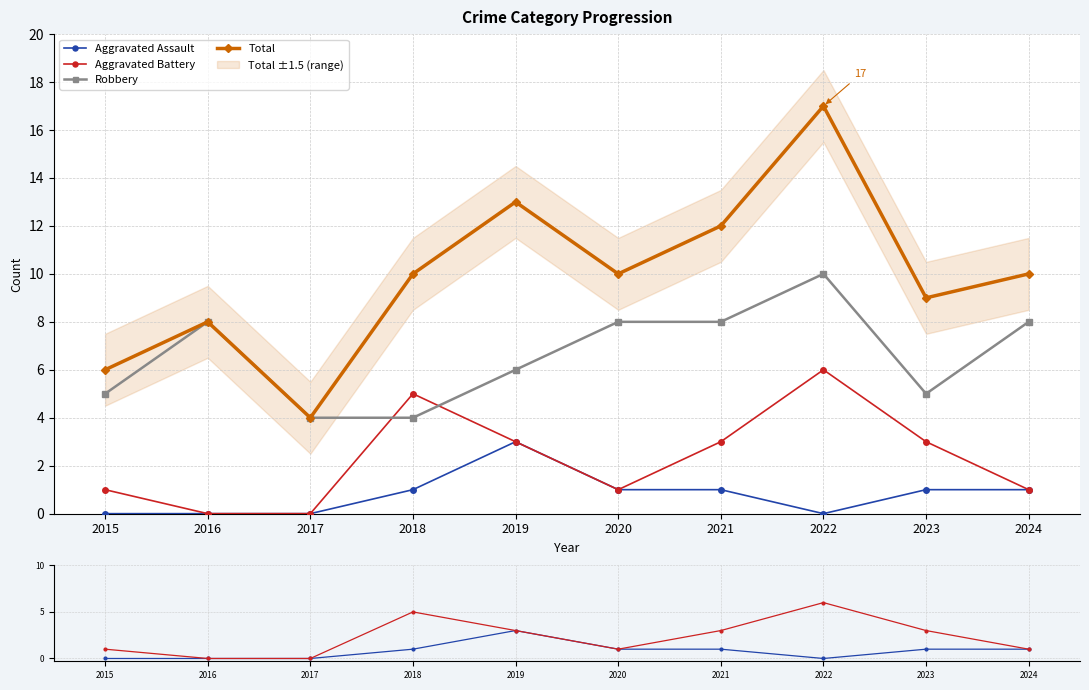

Reading left to right, list all the values displayed in this chart.

Aggravated Assault: 0	0	0	1	3	1	1	0	1	1
Aggravated Battery: 1	0	0	5	3	1	3	6	3	1
Robbery: 5	8	4	4	6	8	8	10	5	8
Total: 6	8	4	10	13	10	12	17	9	10